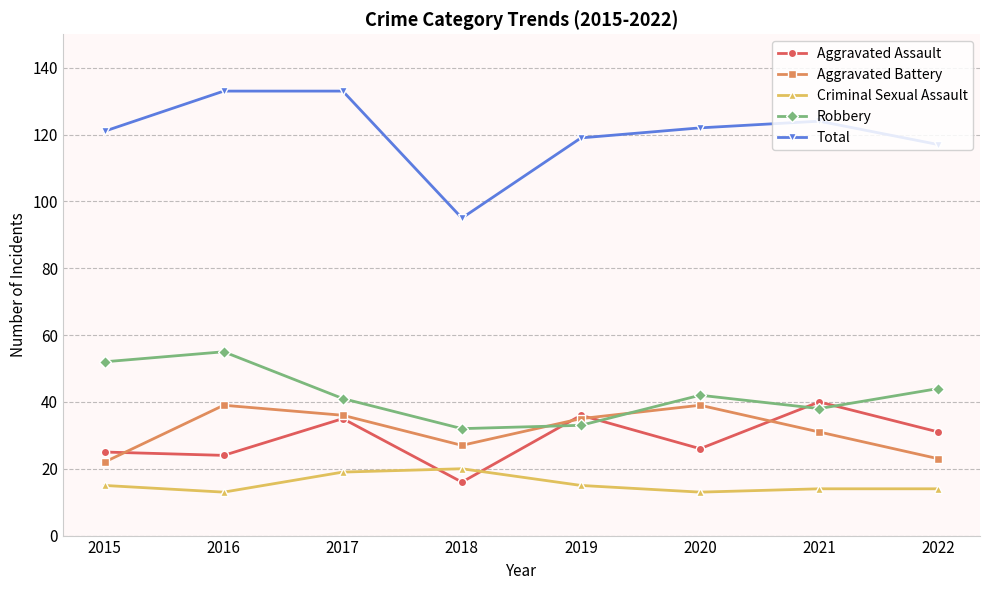

What is the lowest value of the Robbery series?

32